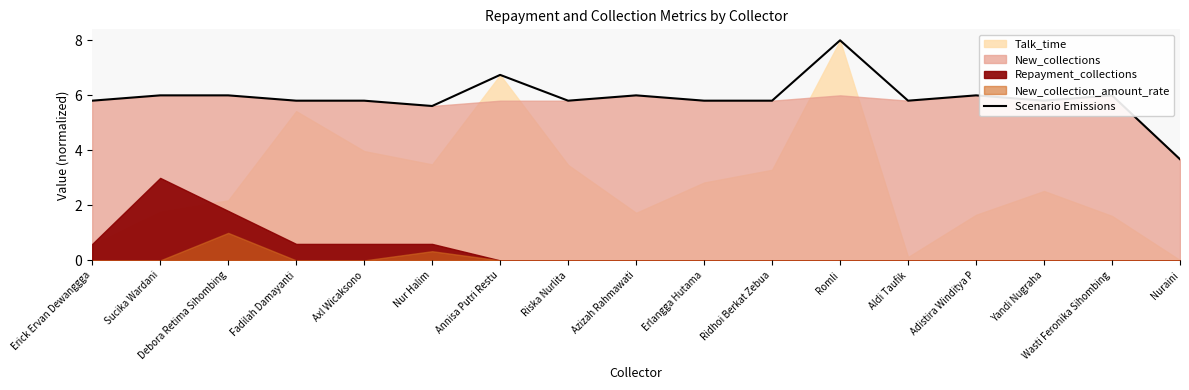

Which category has the highest value in the Scenario Emissions series?

Romli